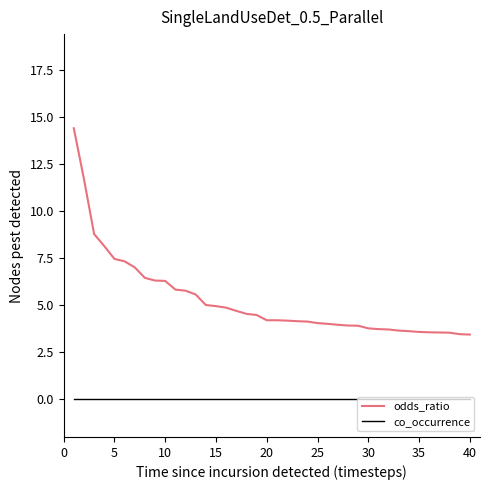

True or false: odds_ratio and co_occurrence cross at least once.

False